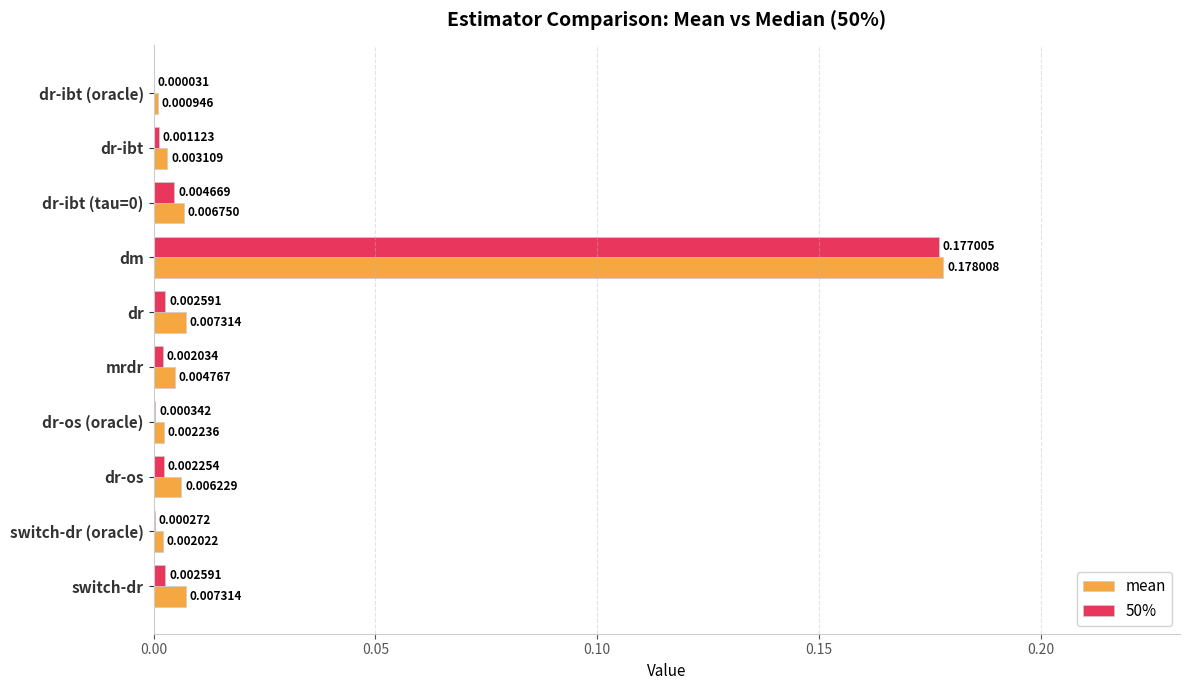

Which label corresponds to the largest value in the chart?

dm